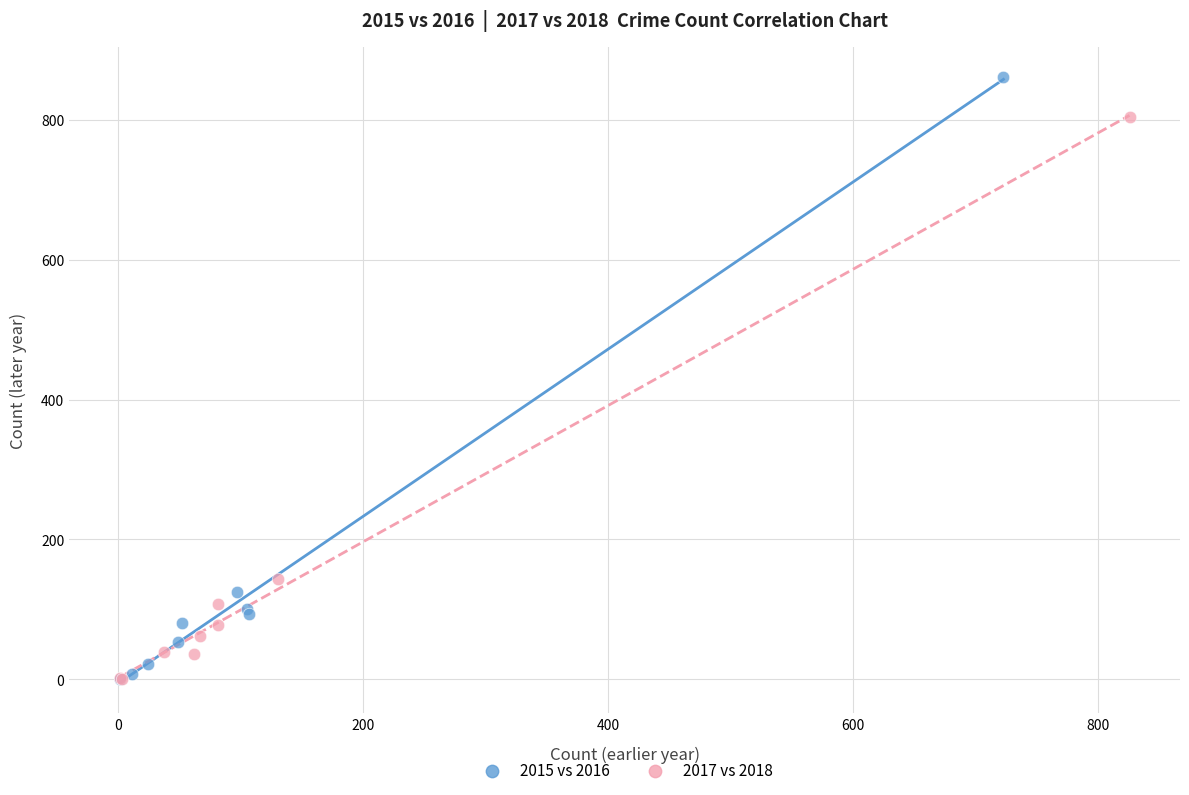

Which series reaches the maximum Y coordinate?

2015 vs 2016